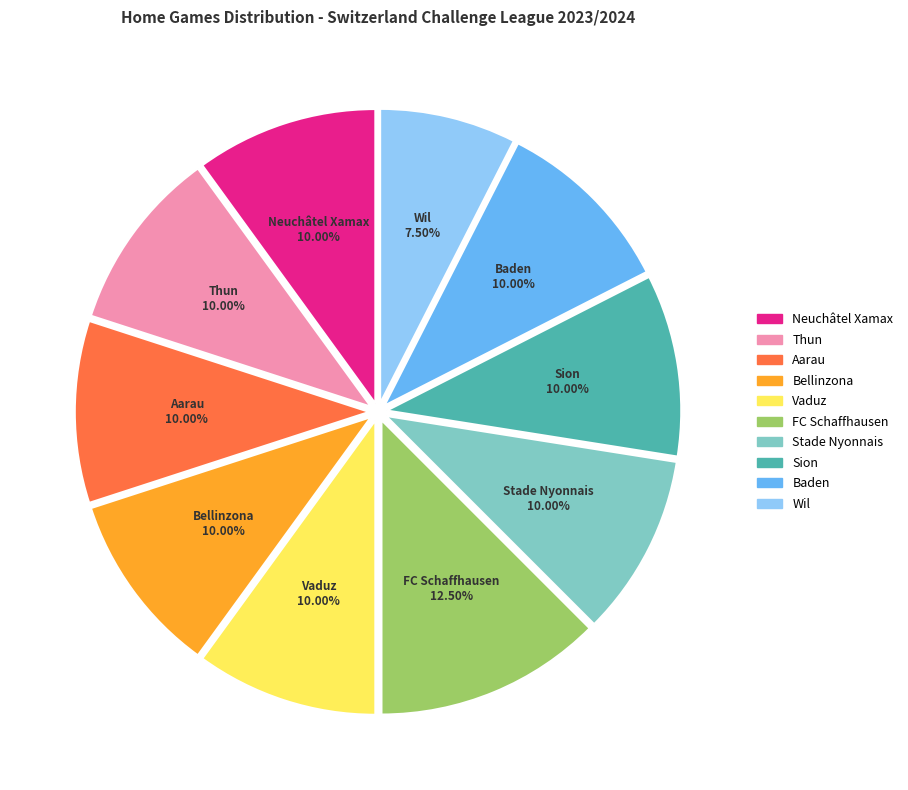

Is there any slice that represents more than half of the pie?

No